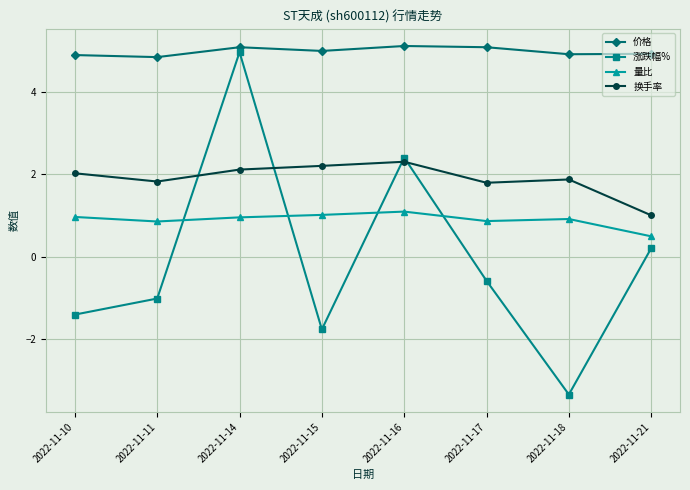

True or false: 量比 and 价格 cross at least once.

False